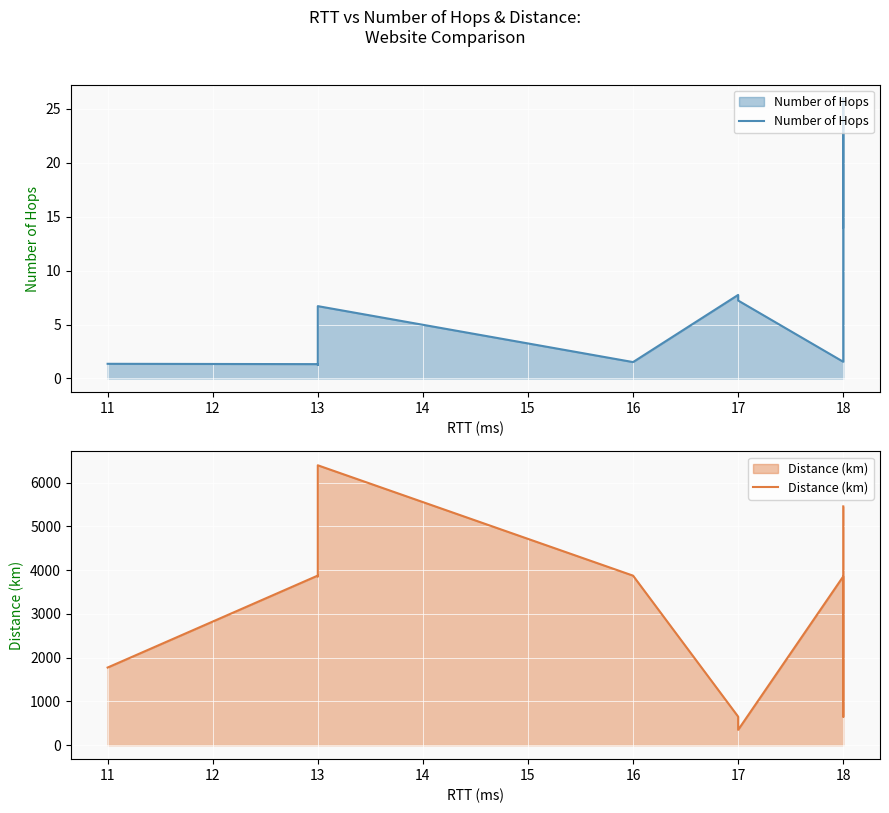

Reading right to left, list all the values displayed in this chart.

Number of Hops: 14.0	26.0	1.6	7.2	7.8	1.5	6.7	1.2	1.3	1.4
Distance (km): 5457.0	652.0	3856.0	350.0	652.0	3874.0	6396.0	3856.0	3876.0	1774.0